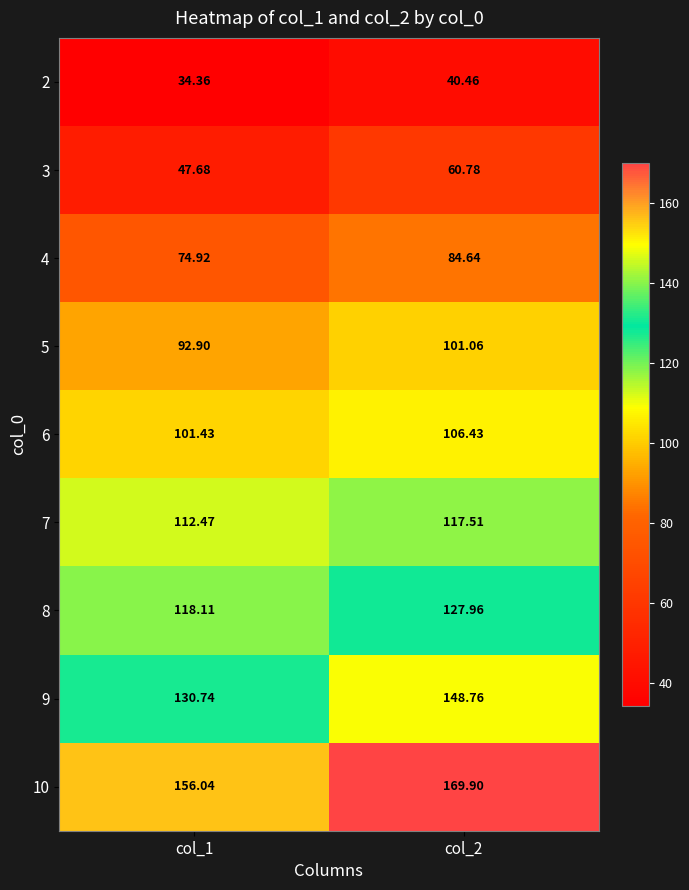

What is the difference between the highest and lowest values at col_1?

121.7